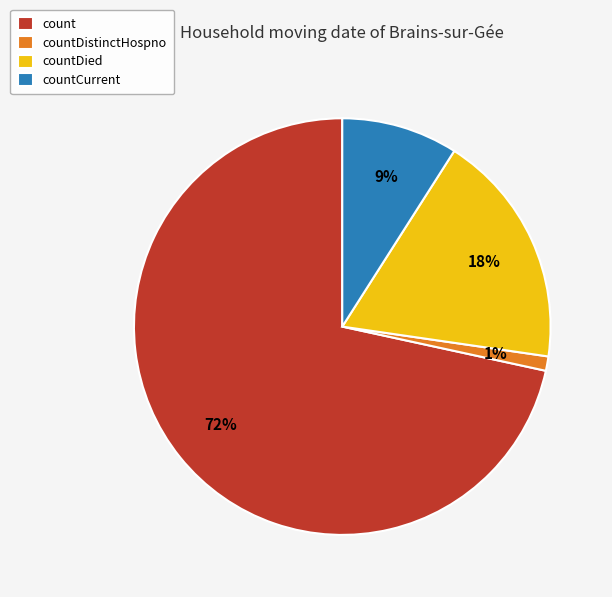

Does count represent more than half of the total?

Yes